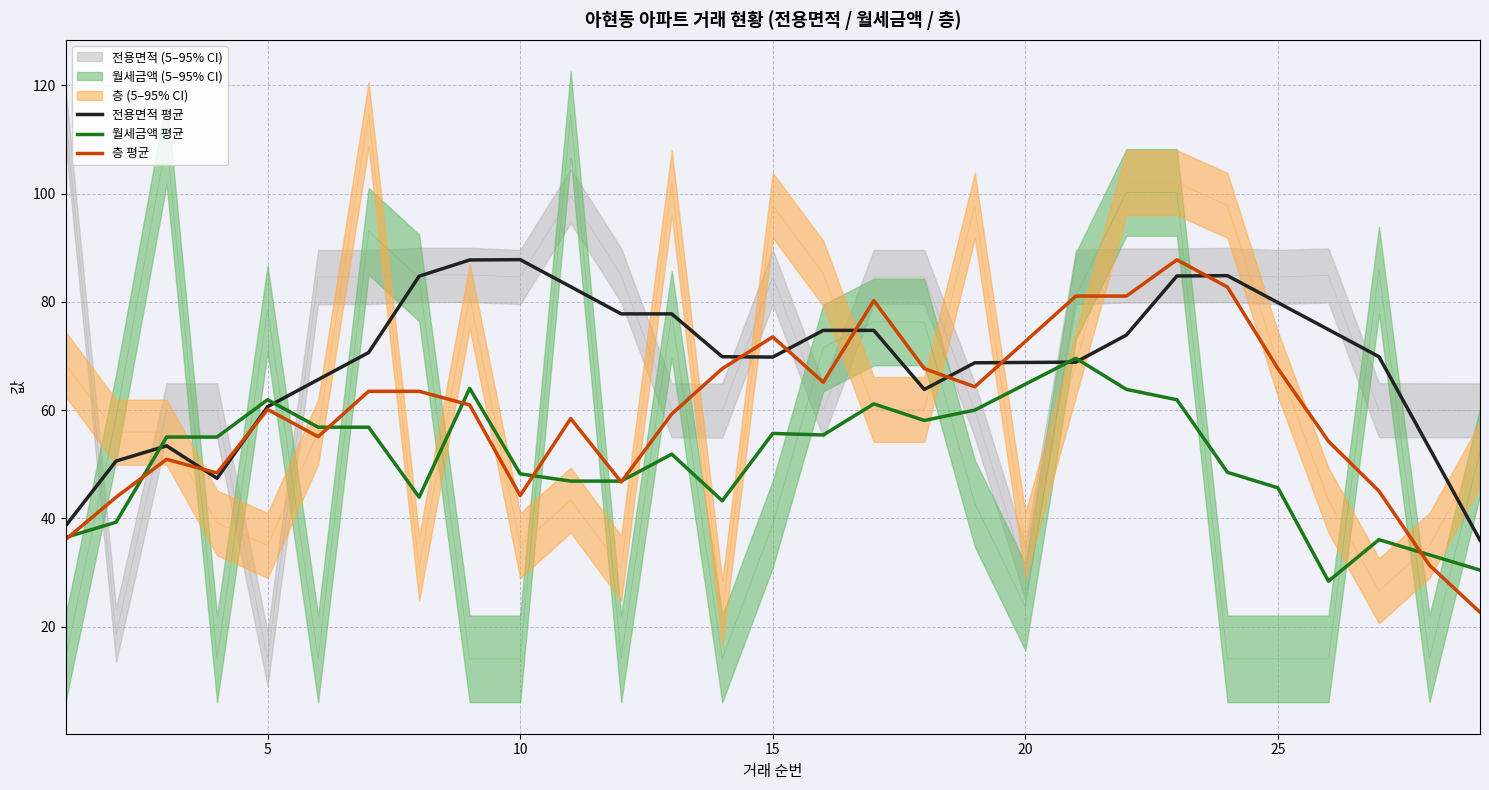

What is the approximate value of 월세금액 평균 at 20?

64.8